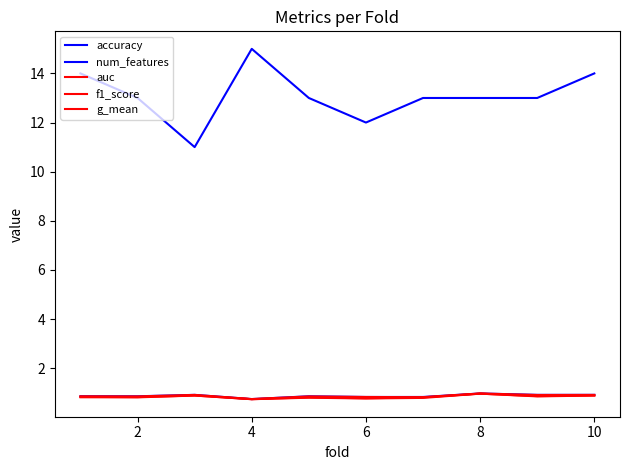

True or false: num_features and accuracy intersect in this chart.

False